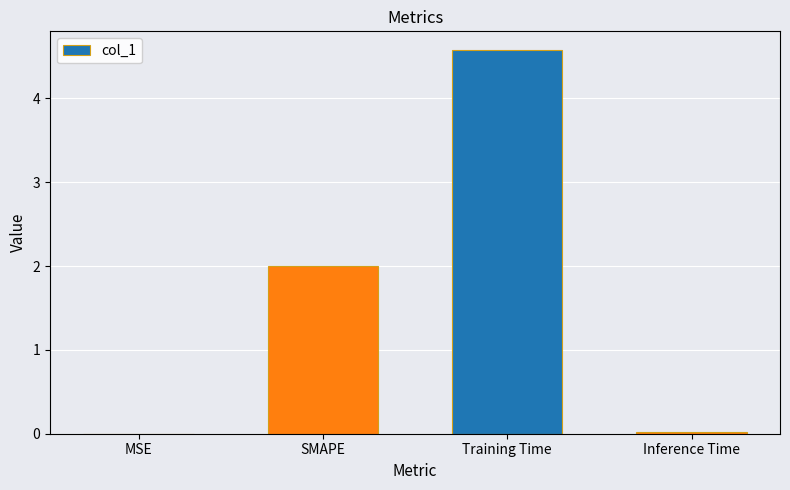

True or false: the data shows 1.3 at SMAPE.

False